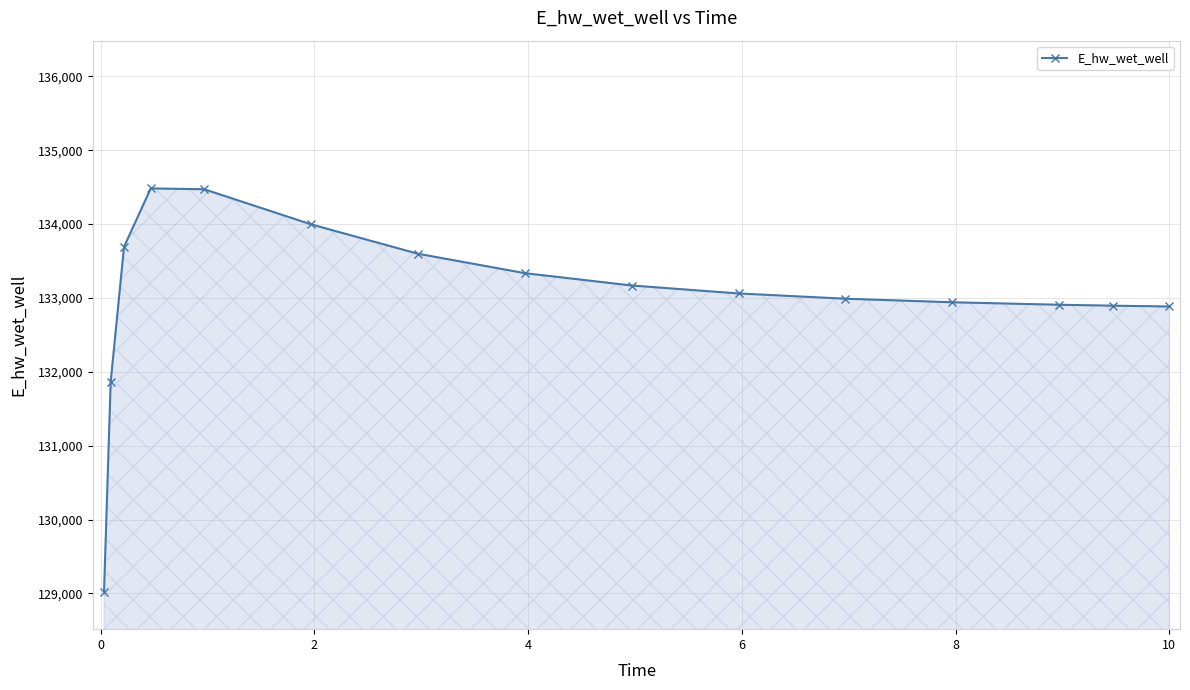

What is the value of the 6th point from the left?

133995.7